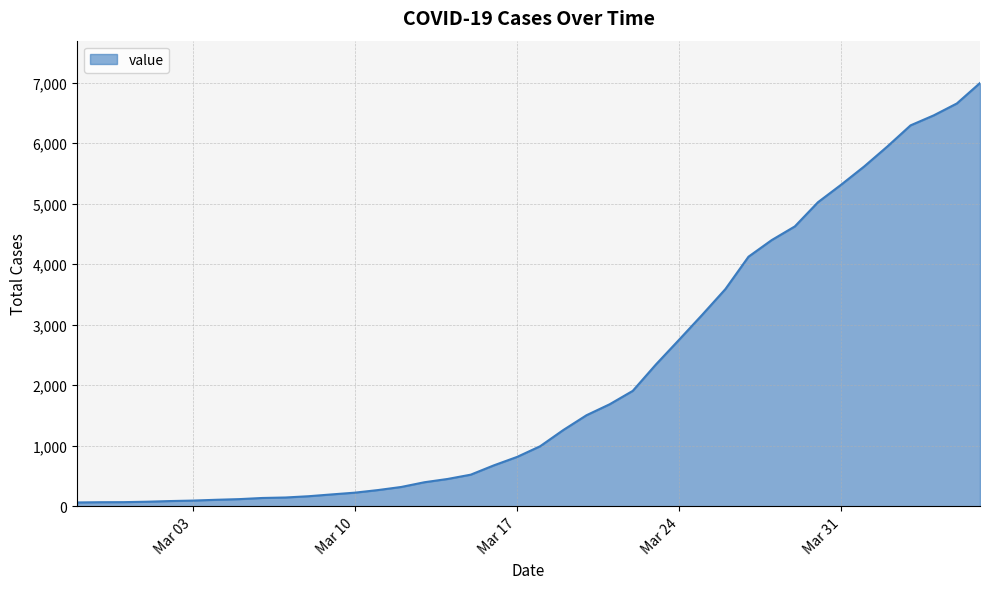

Does the chart display data point markers on the line(s)?

No